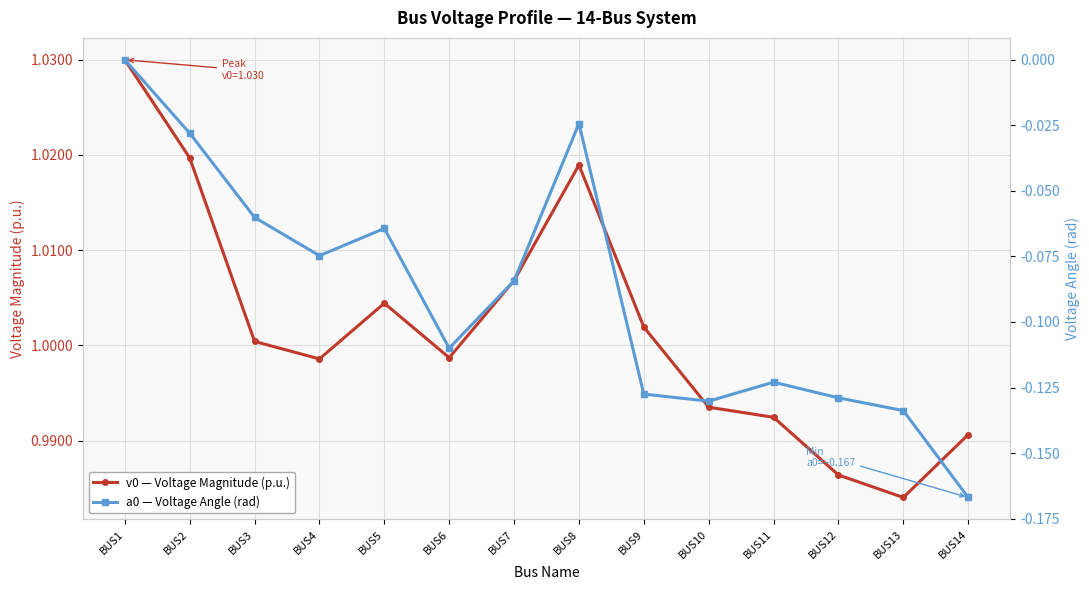

The v0 — Voltage Magnitude (p.u.) series shows 0.5 at BUS2. True or false?

False